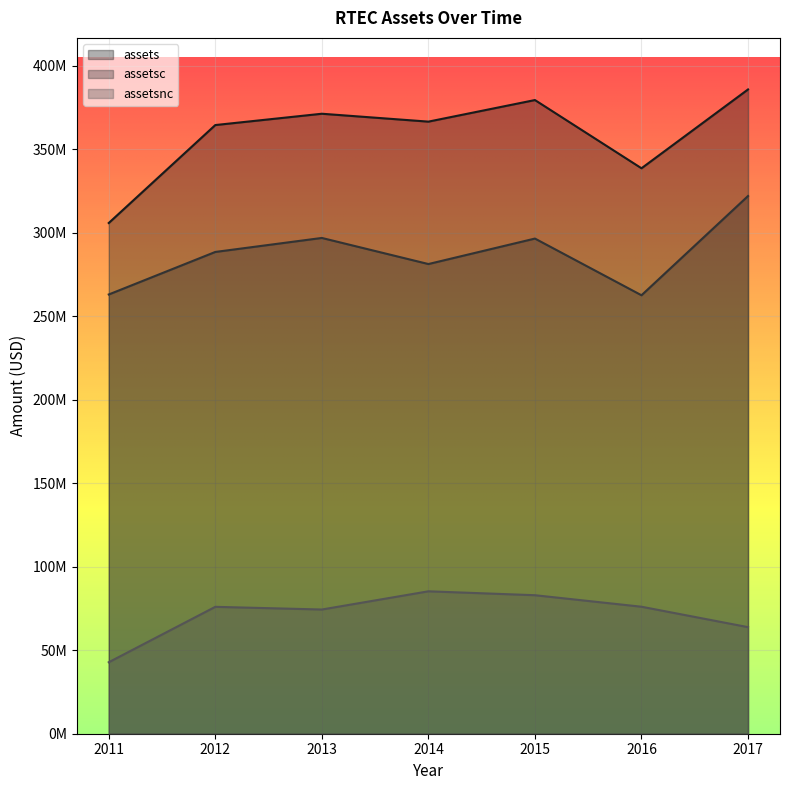

What is the spread (max minus min) of values at 2012?

288578000